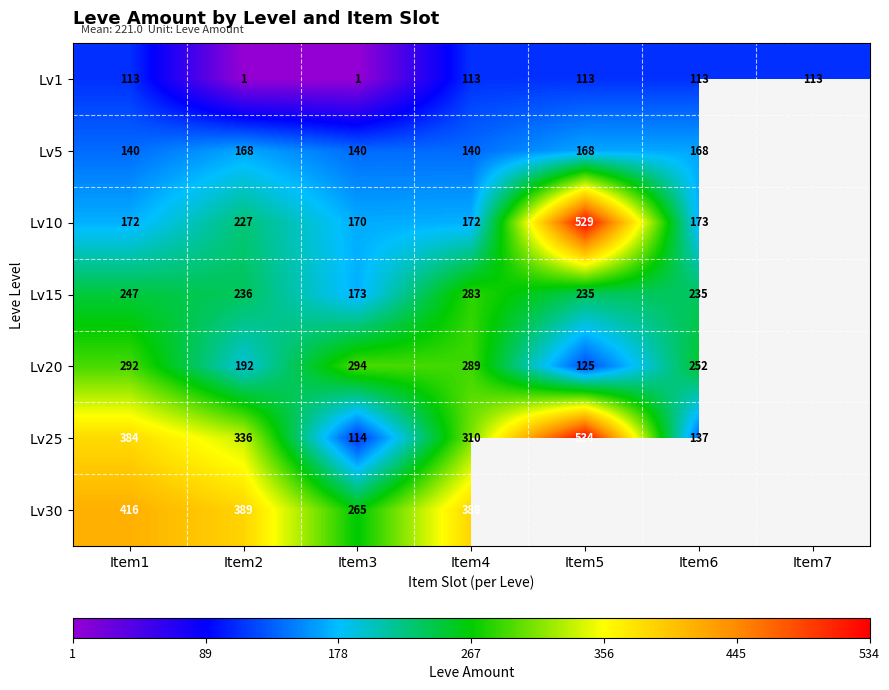

What is the spread (max minus min) of values at Item3?

293